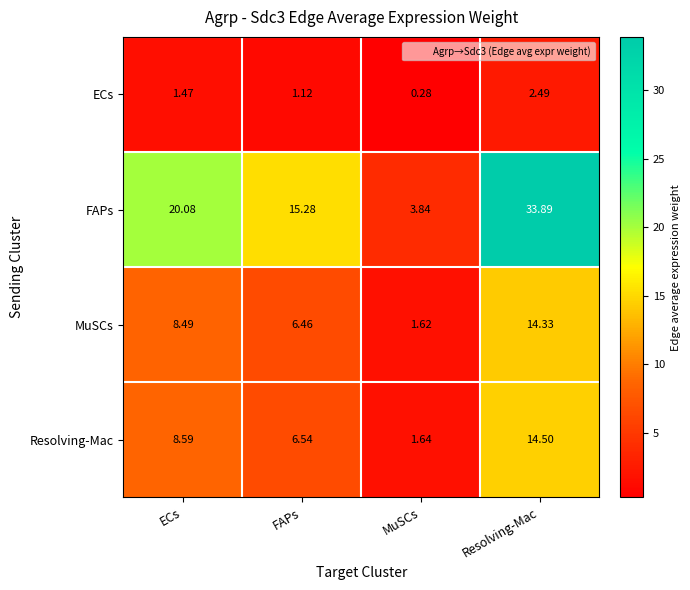

Between MuSCs and Resolving-Mac, which series saw the biggest shift?

FAPs